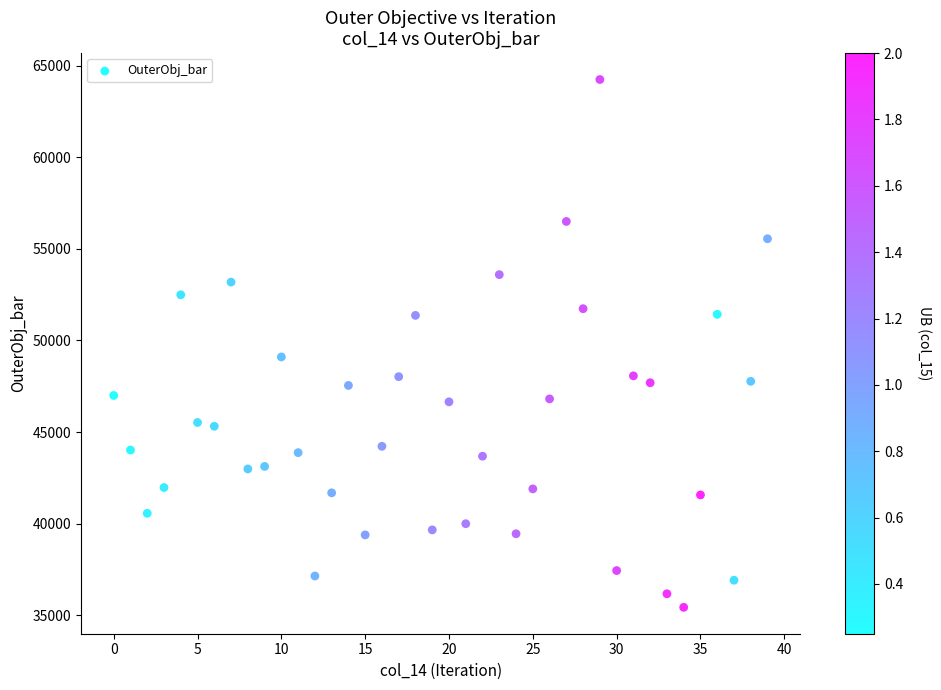

What Y value in the scatter plot is closest to 49838?

49100